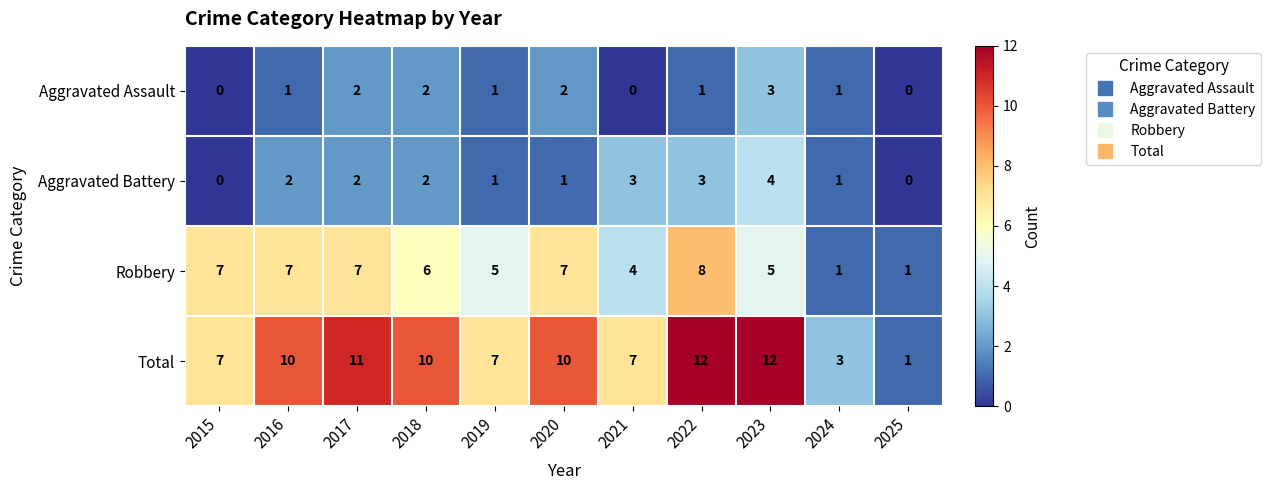

How many Aggravated Assault values are between 0 and 2?

10